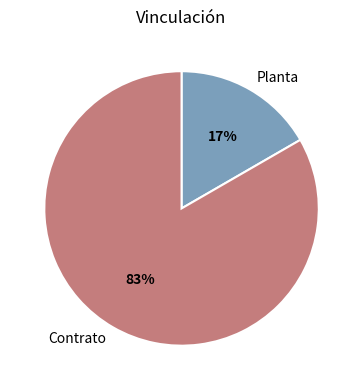

What is the smallest slice in the pie chart?

Planta